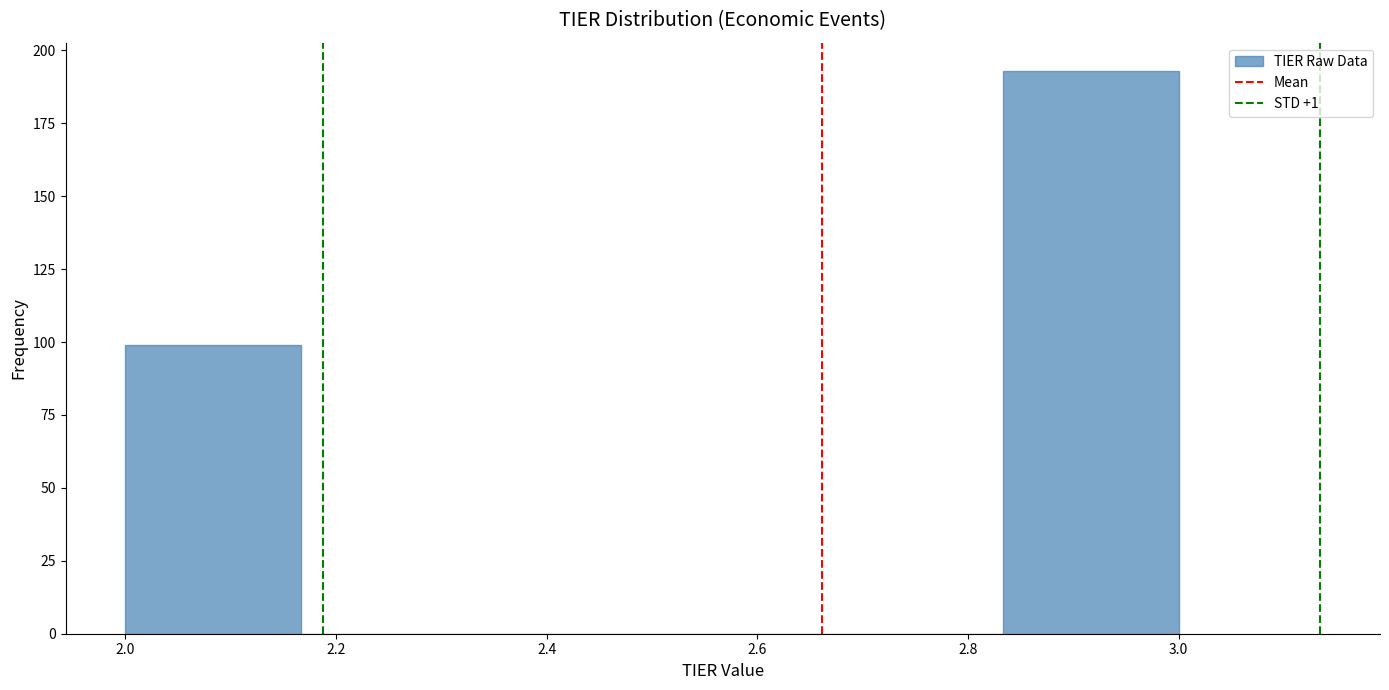

What is the height of the bar covering 2.84 to 3.00 on the x-axis? Neither the bar edges nor the heights are printed on the chart, so give them approximately, as read against the axes.

195